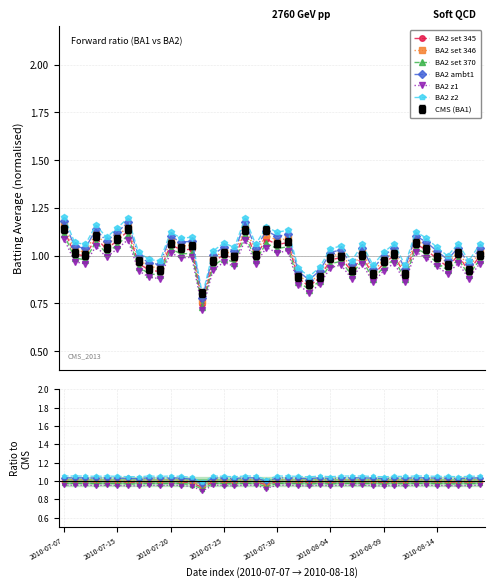

List the series in order of their peak value, lowest first.

BA2 z1, BA2 set 370, BA2 set 345, BA2 set 346, BA2 ambt1, BA2 z2